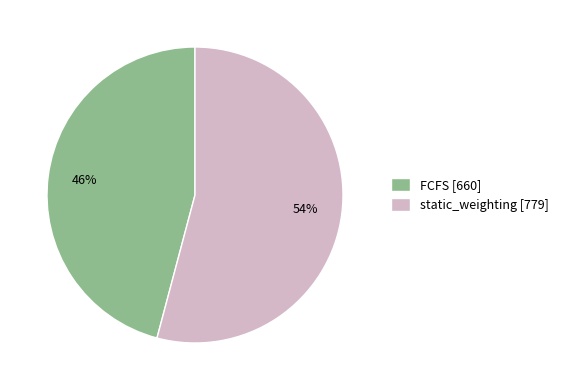

Between static_weighting [779] and FCFS [660], which is larger?

static_weighting [779]